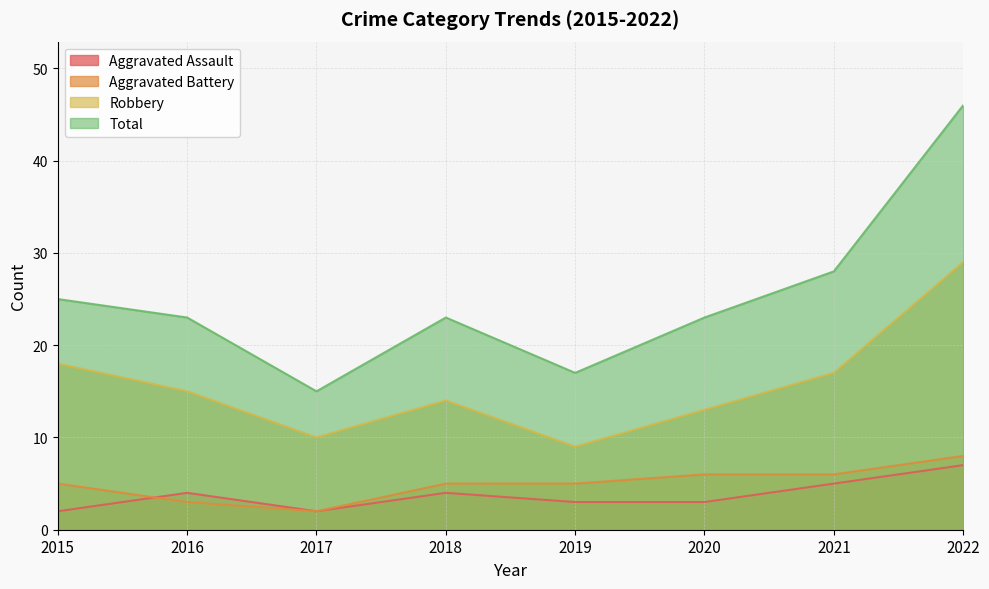

True or false: Total has a value of 19 at 2021.

False